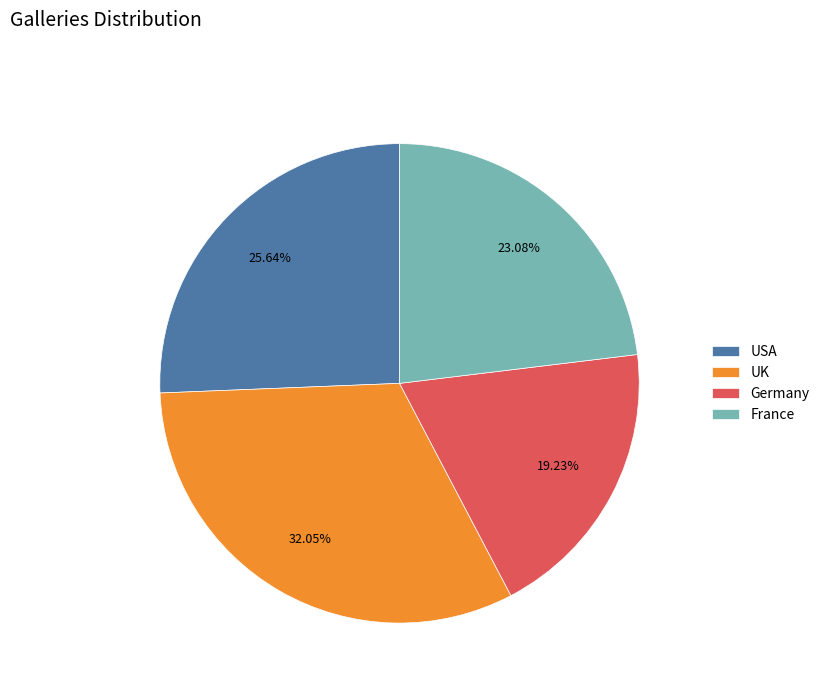

To the nearest percent, what portion does France represent?

23%